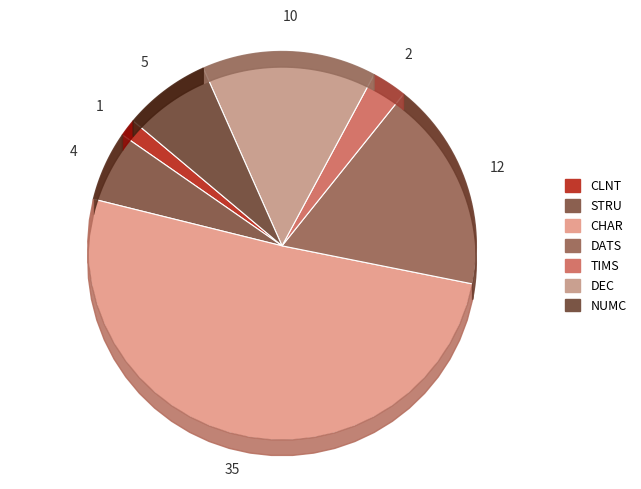

Is it true that TIMS is 1% of the pie?

False